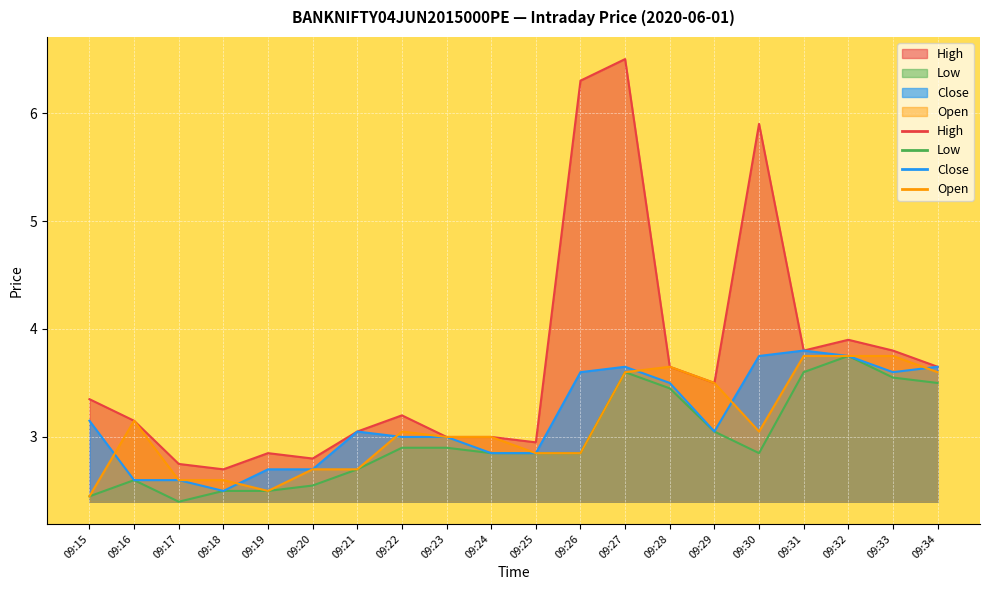

At which category does High reach its first local peak?

09:19